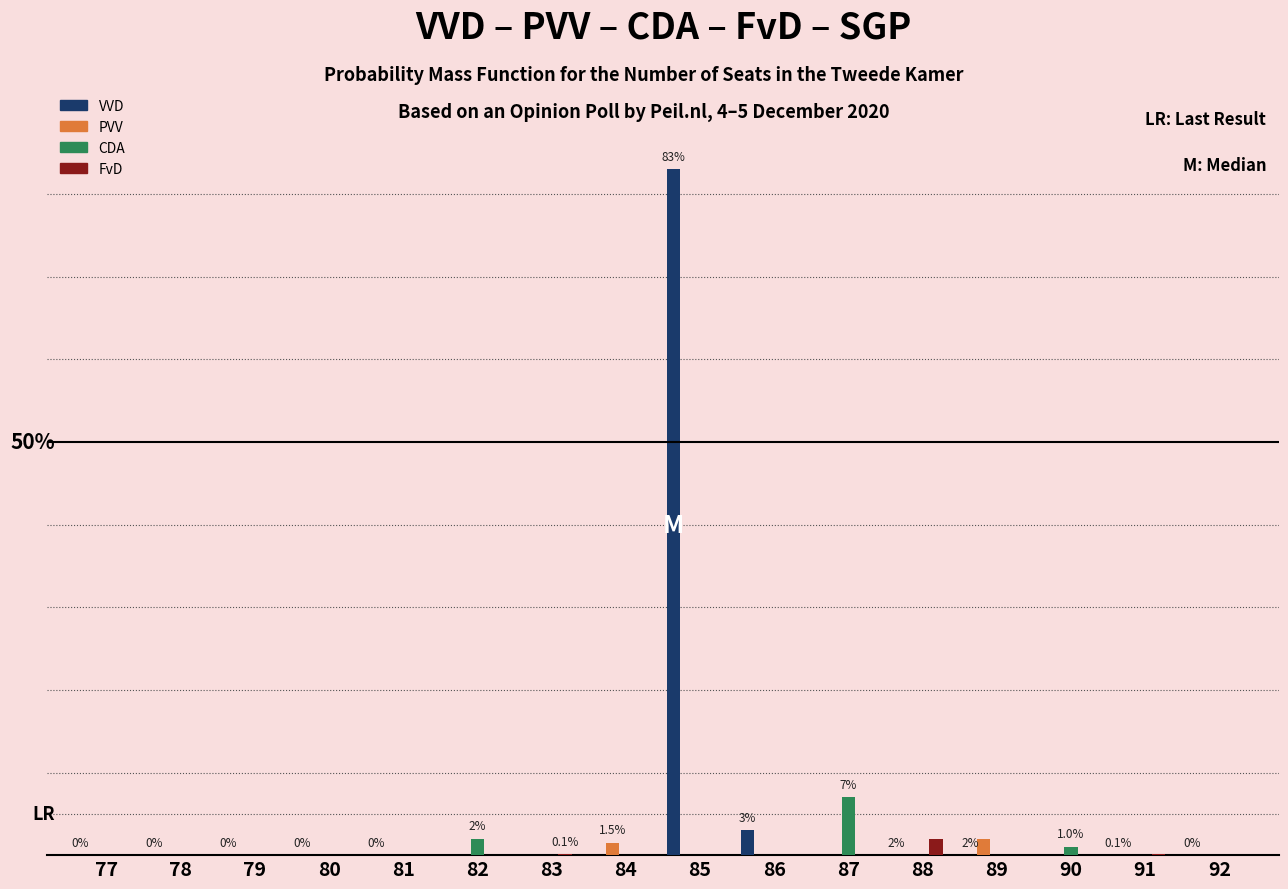

Are the bars horizontal?

No